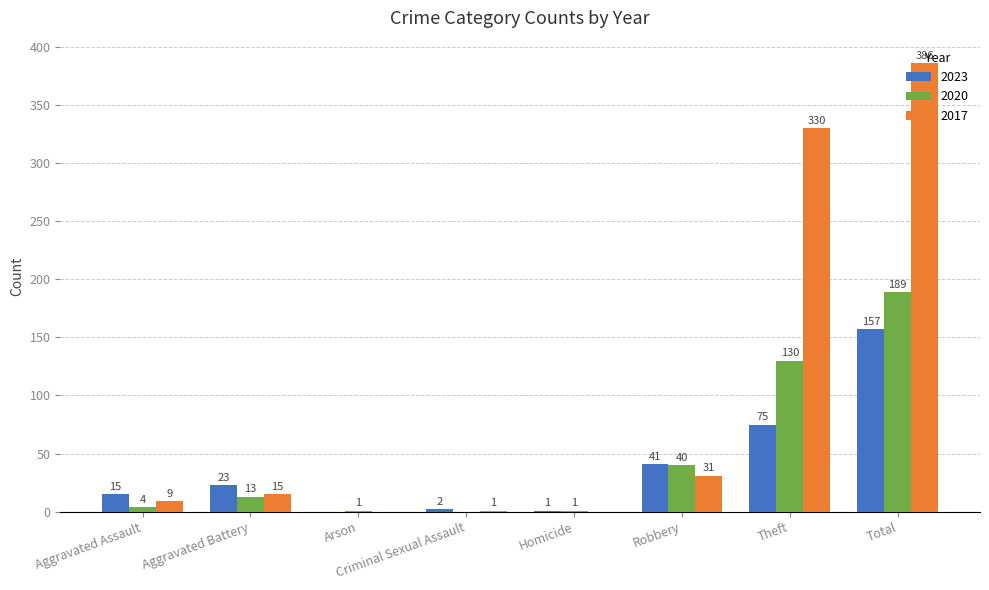

What is the difference between the 2017 values at Aggravated Assault and Homicide?

9